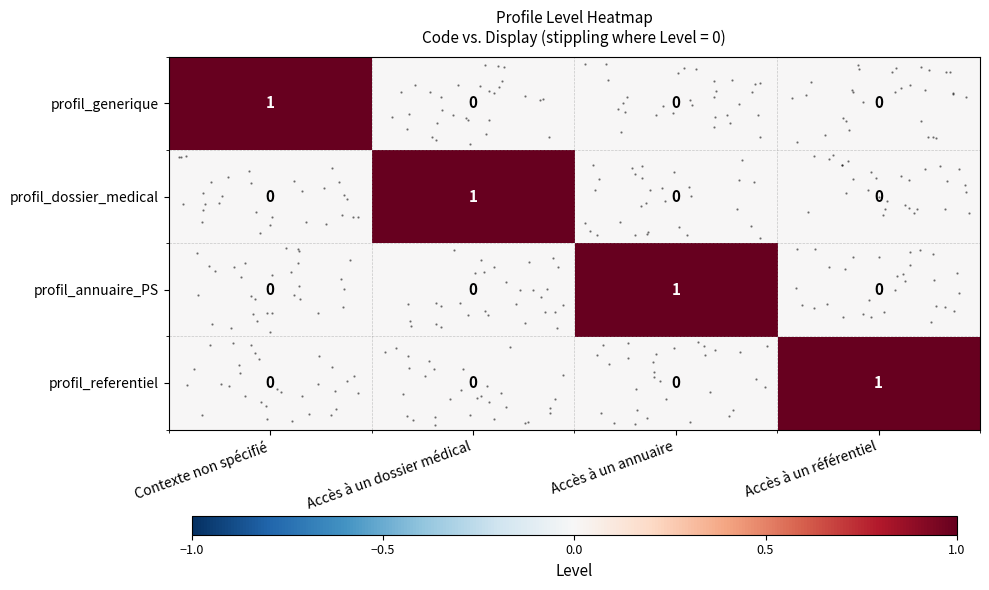

How many values in row_0 are above zero?

1